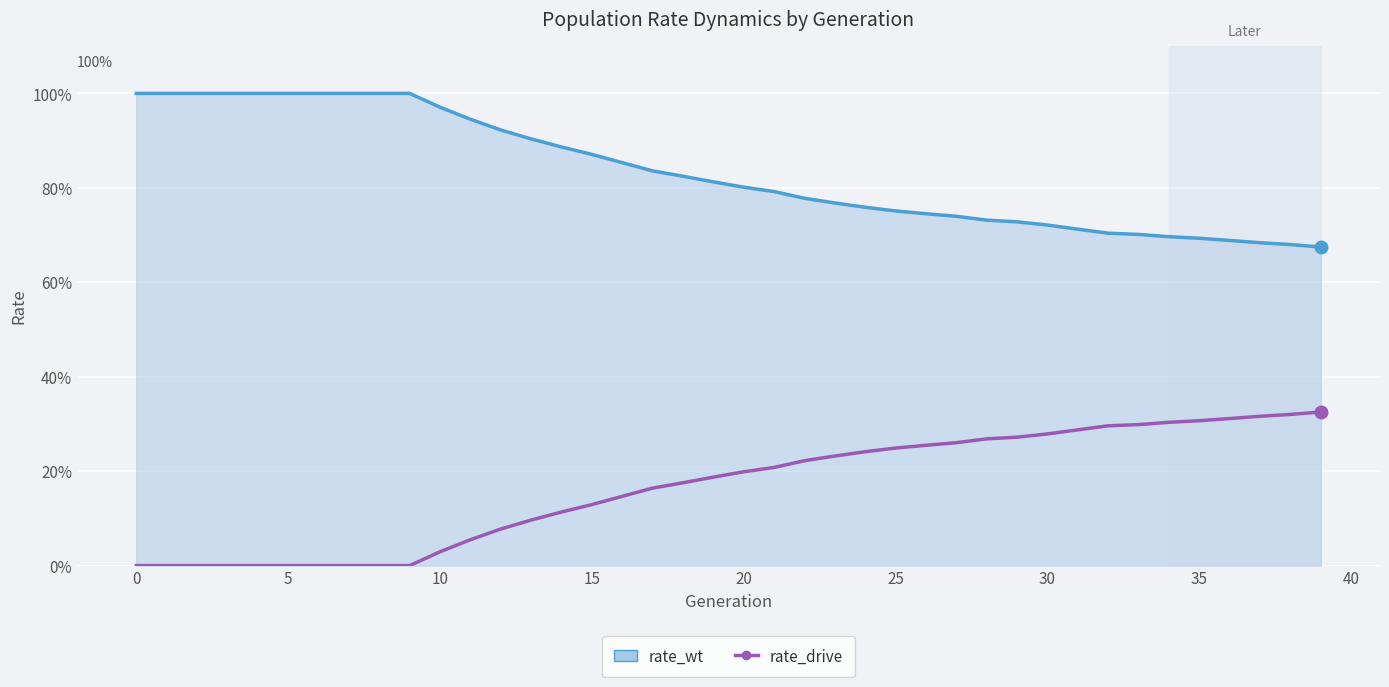

Rank the series at 35 from lowest to highest value.

rate_drive, rate_wt_line